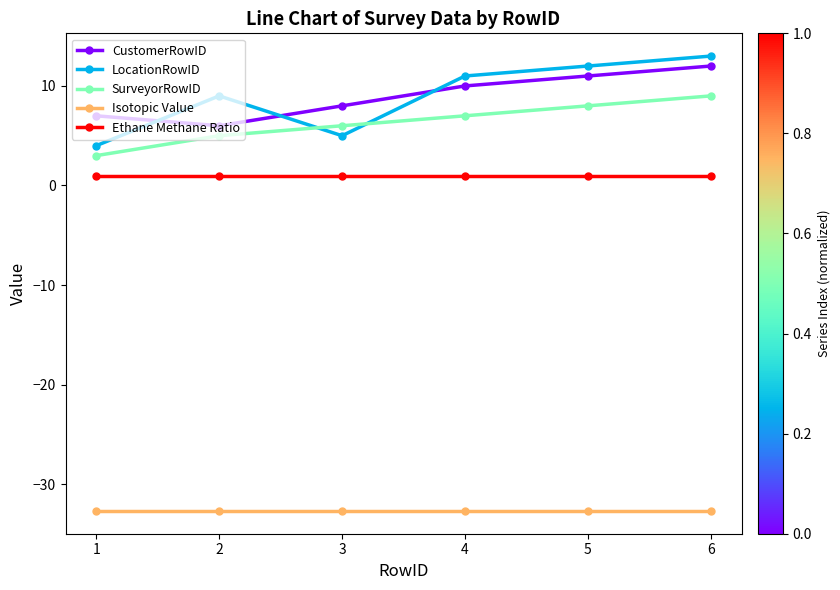

How many interior local valleys does the CustomerRowID series have?

1